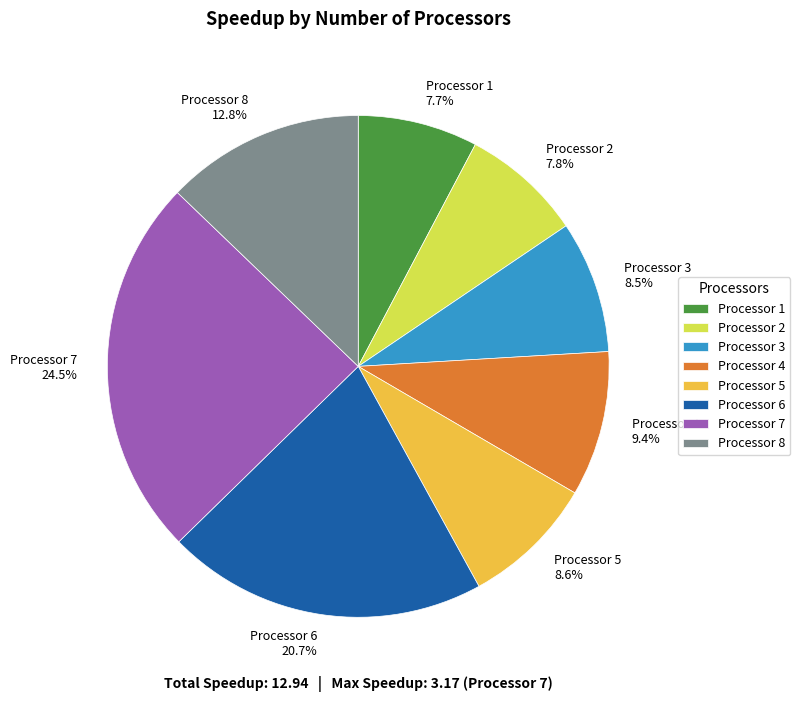

How many slices are in this pie chart?

8